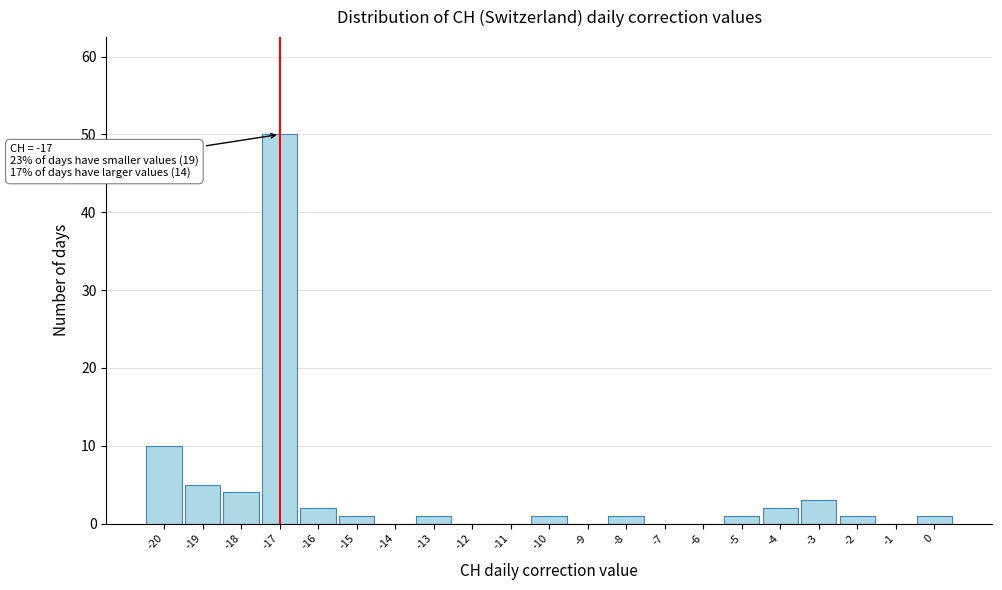

Which range on the x-axis has the tallest bar?

-17.5 to -16.5